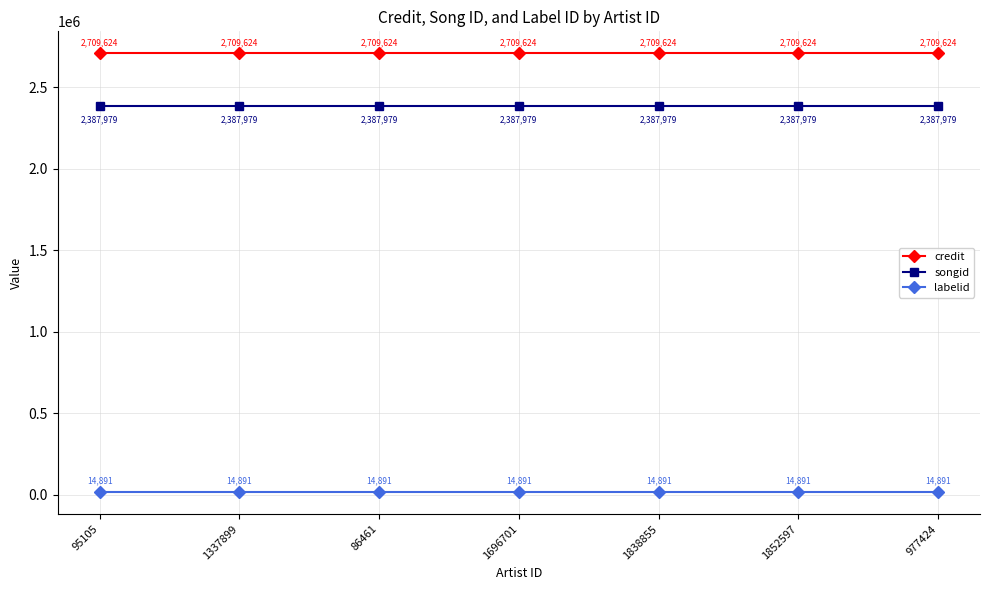

What is the approximate value of credit at 86461?

2709624